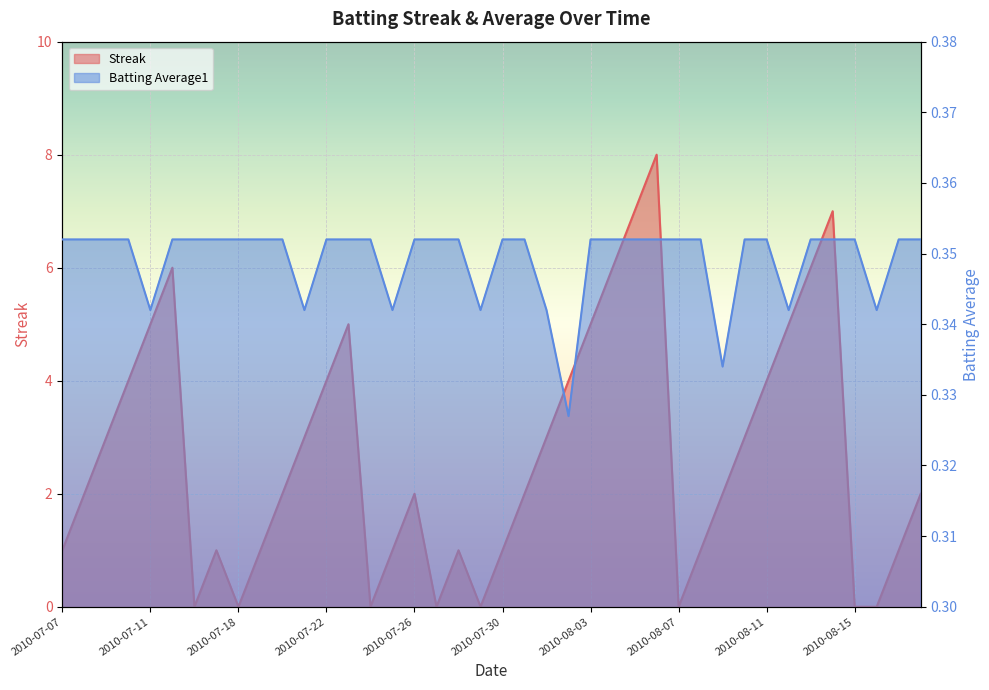

At how many categories does at least one series exceed 4?

10